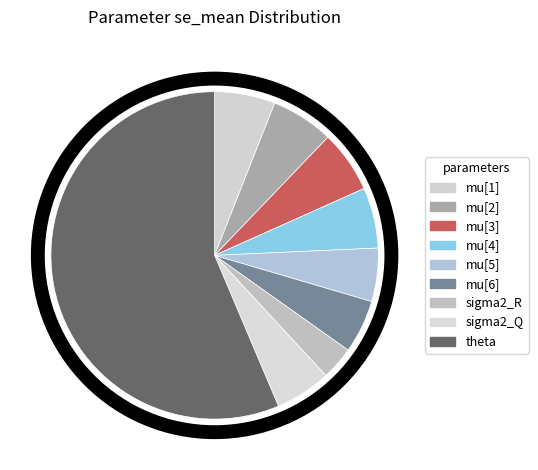

Is there a majority slice in this chart?

Yes